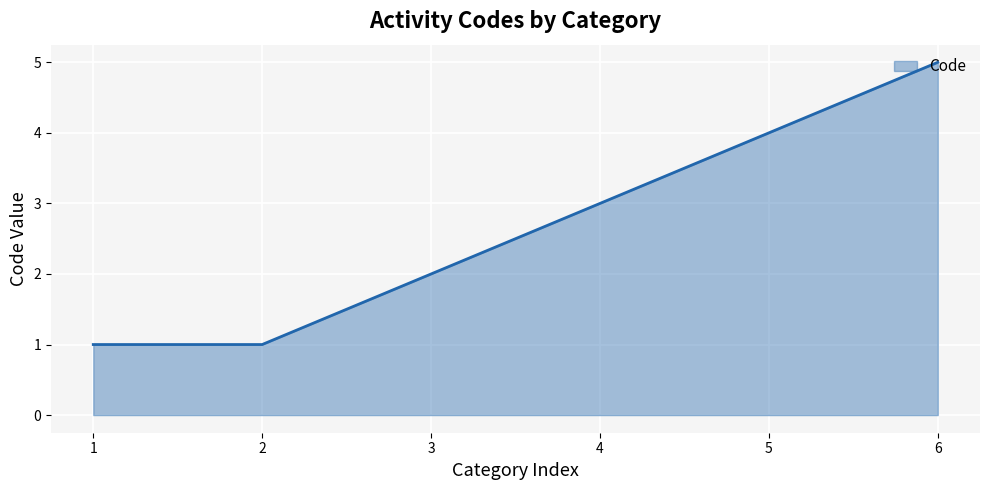

What is the difference between the maximum and minimum values?

4